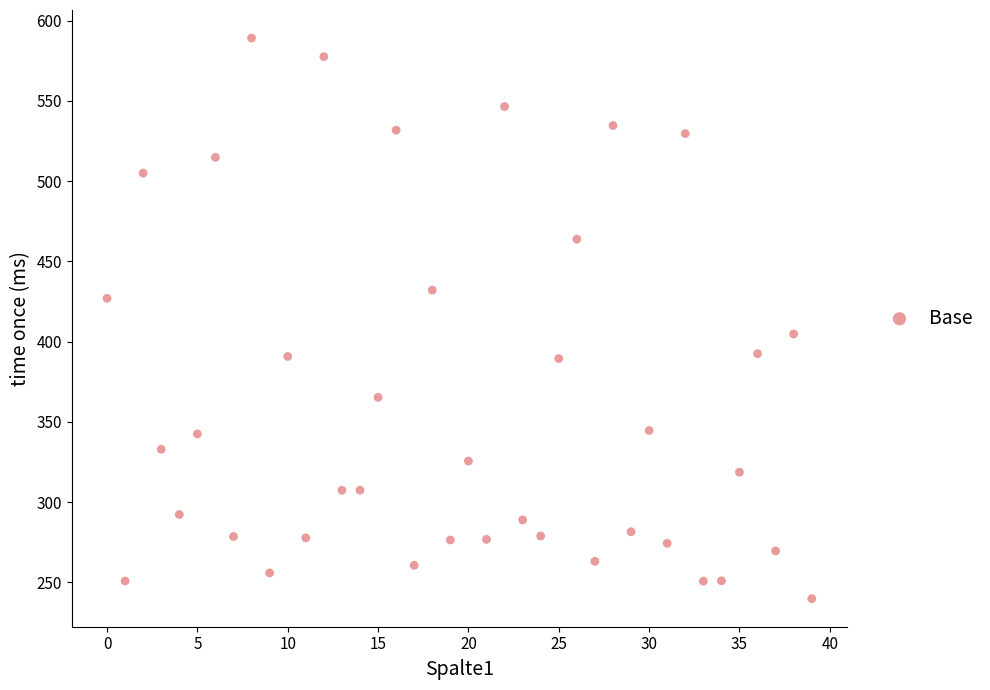

What is the range of Y values (max minus min)?

349.4